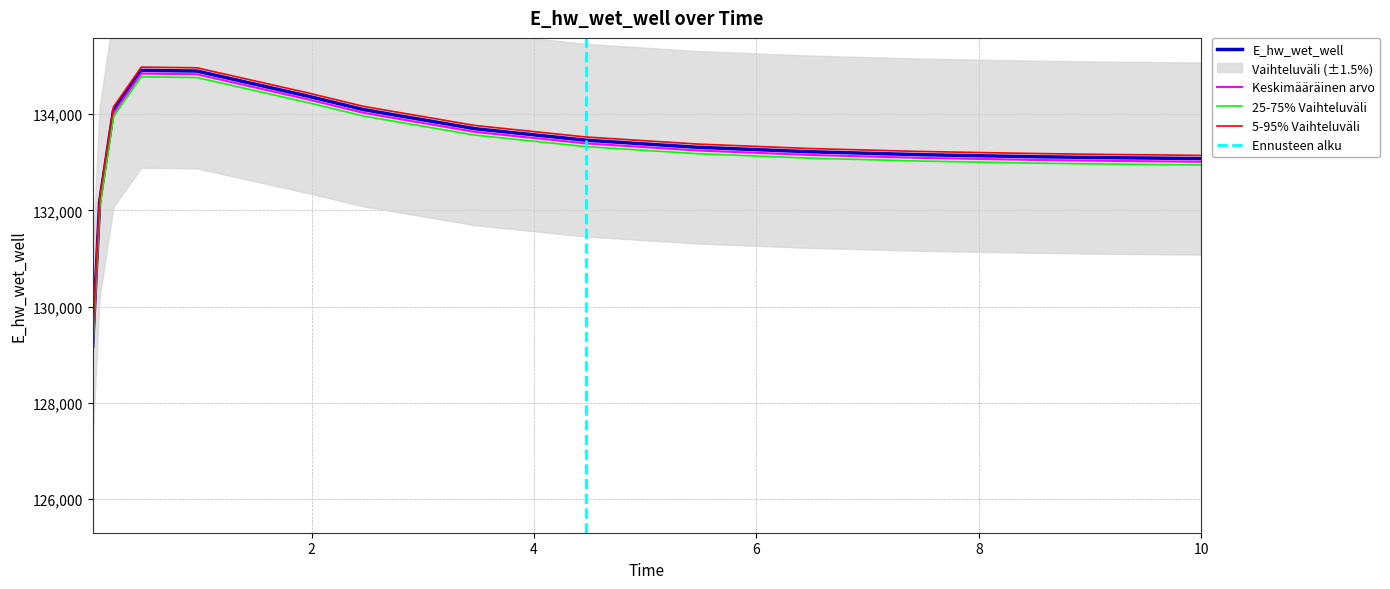

List the labels in order of value, largest first.

0.46875, 0.96875, 1.96875, 2.46875, 0.21875, 3.46875, 4.46875, 5.46875, 6.46875, 7.46875, 8.46875, 8.96875, 9.96875, 10.0, 0.09375, 0.03125